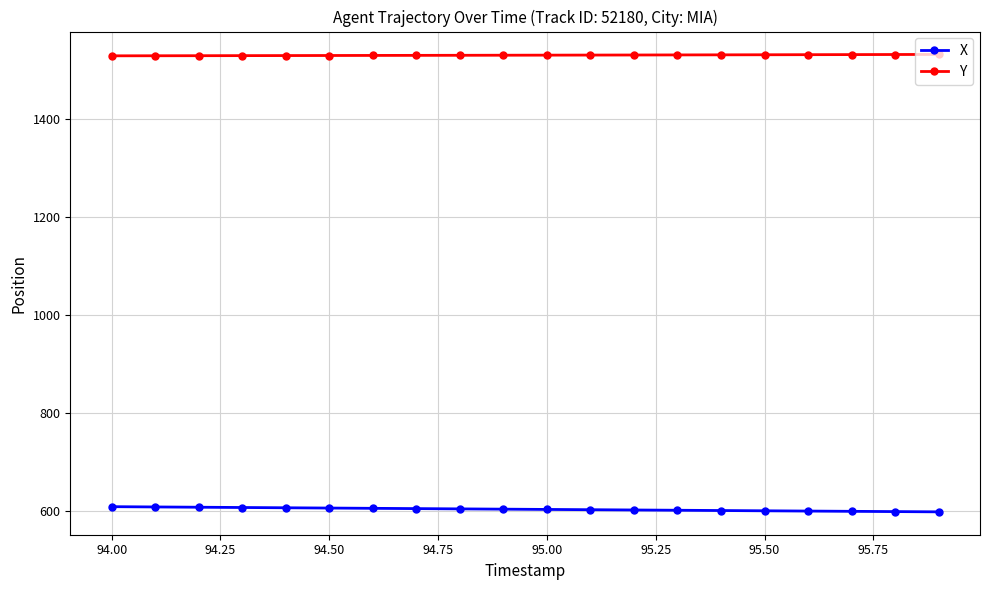

What is the value of the Y point at the 7th from the left?

1530.6